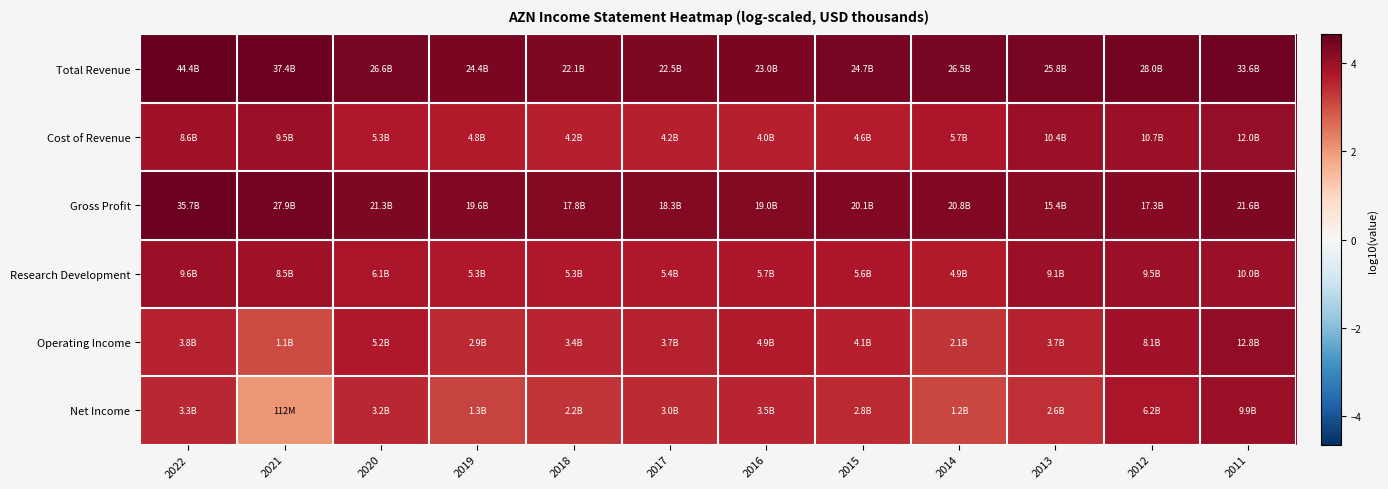

Between 2015 and 2021, which is larger?

2021